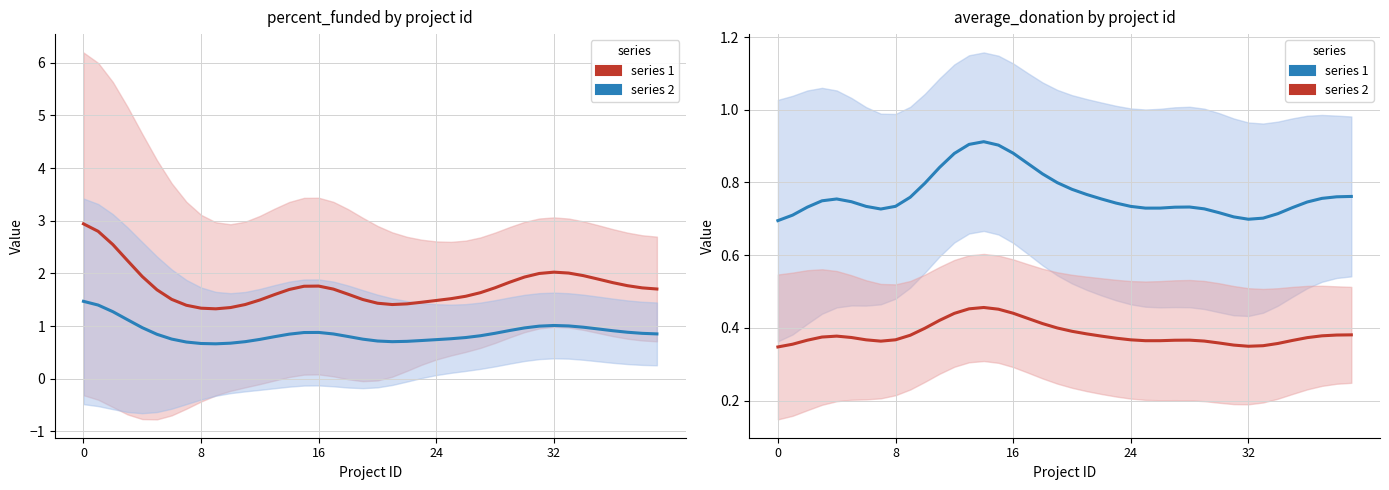

Between 22 and 31, which is larger?

31